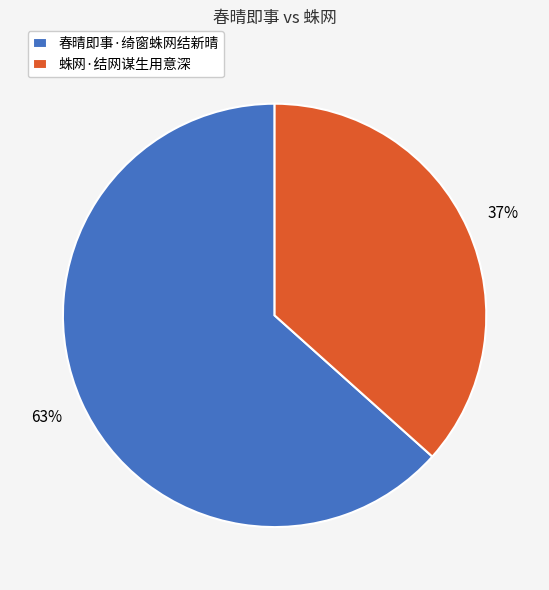

To the nearest percent, what is the combined percentage of 春晴即事·绮窗蛛网结新晴 and 蛛网·结网谋生用意深?

100%